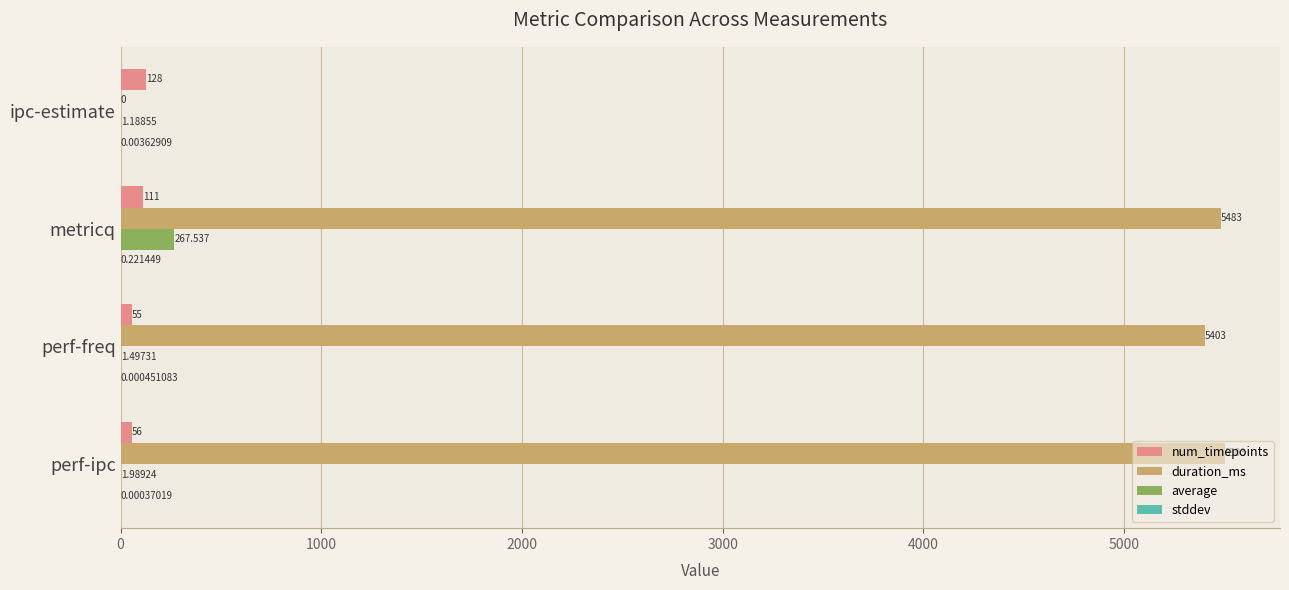

Which series has the largest total across all categories?

duration_ms